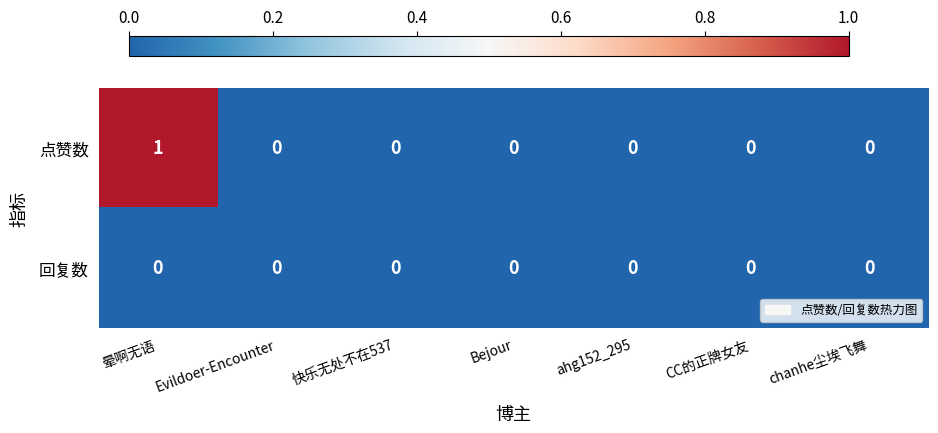

Reading right to left, list all the values displayed in this chart.

点赞数: 0	0	0	0	0	0	1
回复数: 0	0	0	0	0	0	0